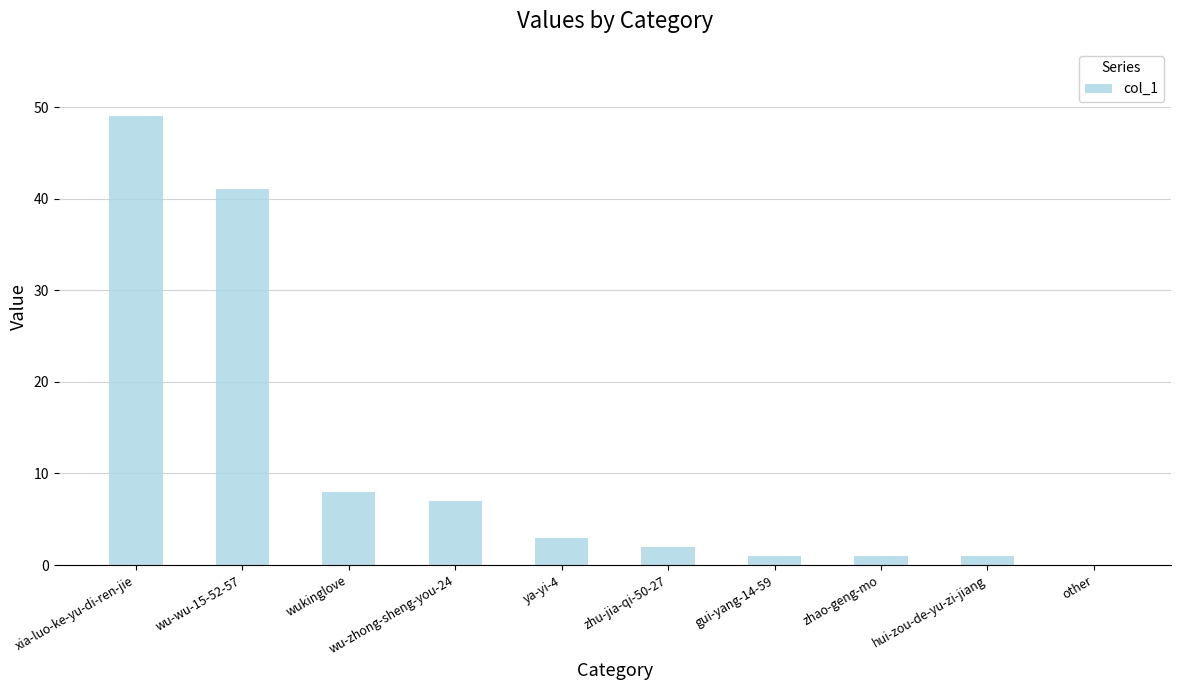

What is the change in value from wukinglove to zhu-jia-qi-50-27?

-6